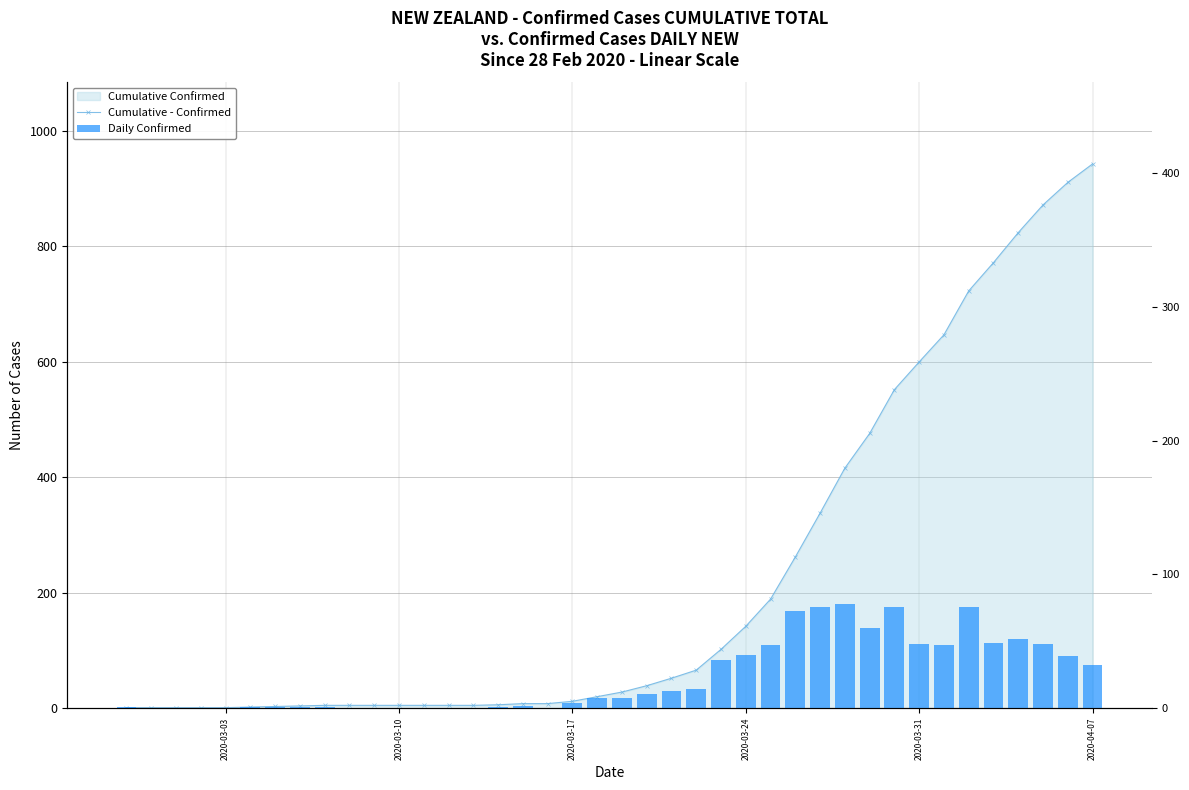

Which series has the largest total across all categories?

Cumulative - Confirmed